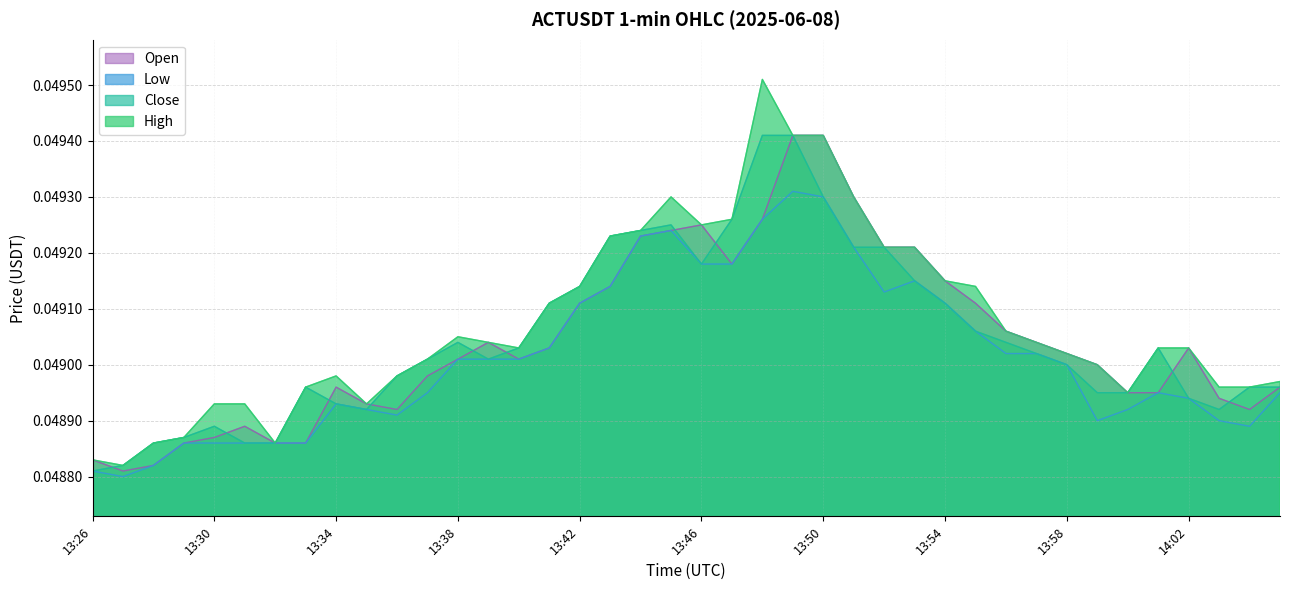

Where is the first local maximum for close?

13:30